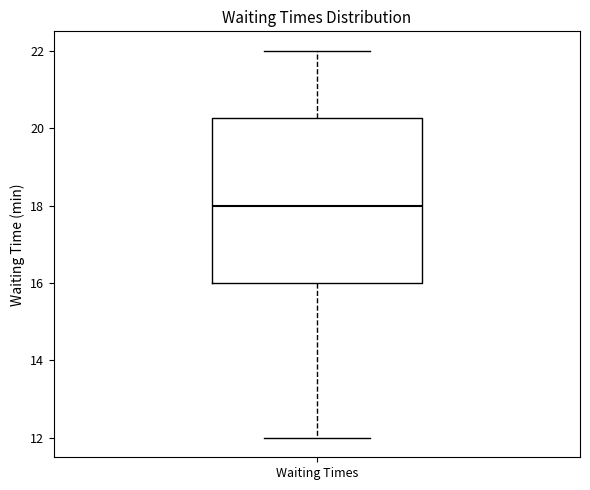

Transcribe this box plot: give where the median line is, the range the box spans, and where the two whiskers end, as read against the y-axis. The values are not printed on the chart, so give them approximately, as read against the axis.

median 18.0, box 16.0 to 20.2, whiskers 12.0 to 22.0